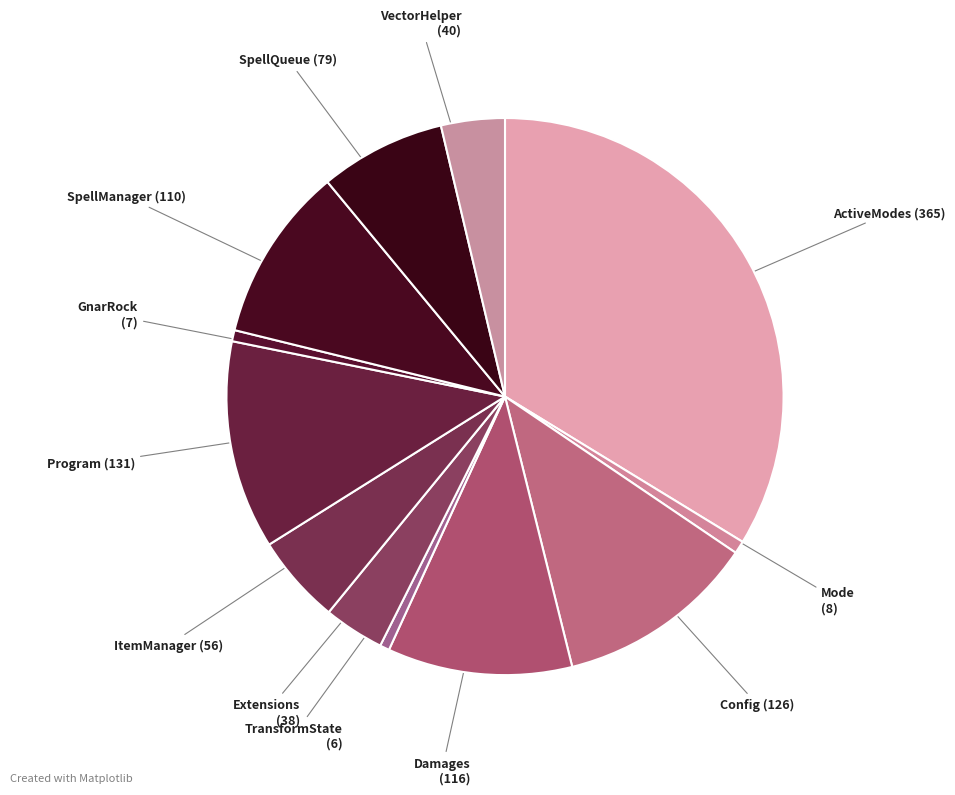

The TransformState slice represents 8% of the pie. True or false?

False